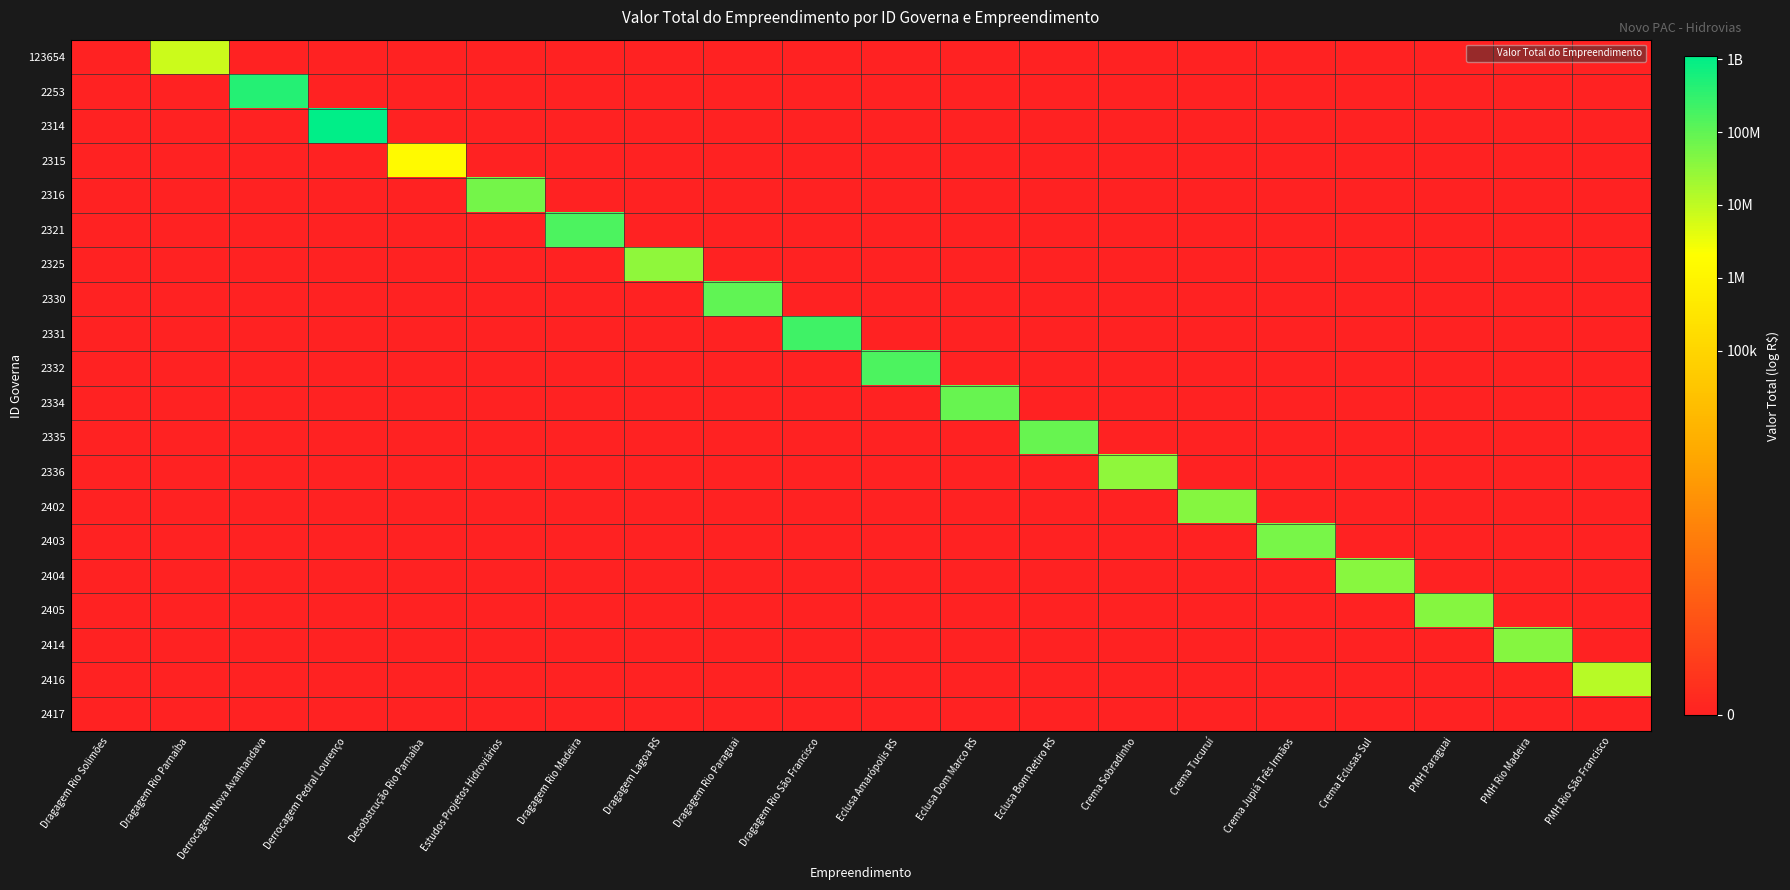

Rank the series by their maximum value, from lowest to highest.

2417, 2315, 123654, 2416, 2336, 2325, 2404, 2405, 2402, 2414, 2403, 2316, 2335, 2334, 2330, 2321, 2332, 2331, 2253, 2314